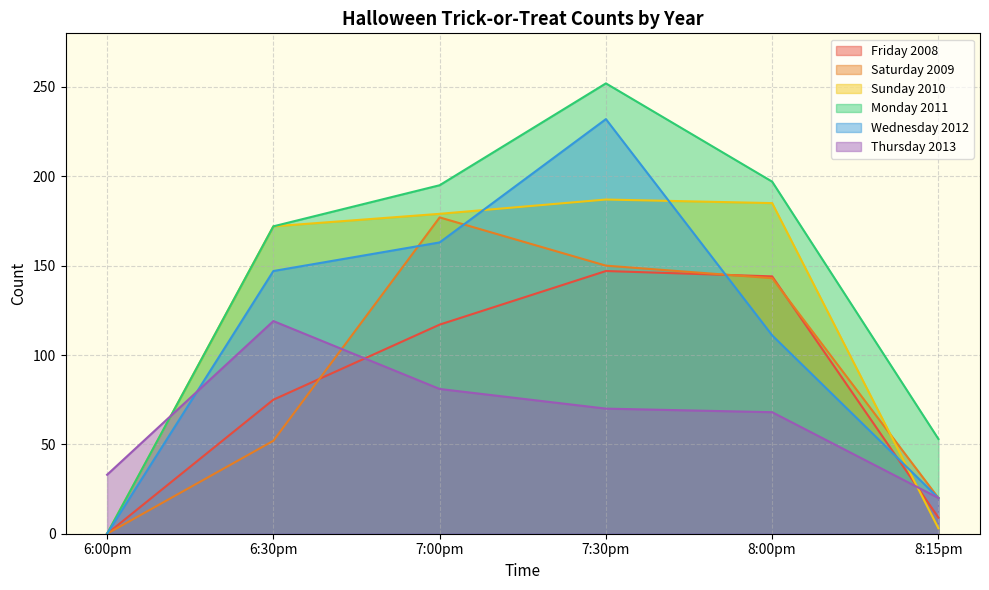

The Sunday 2010 series shows 172 at 6:30pm. True or false?

True